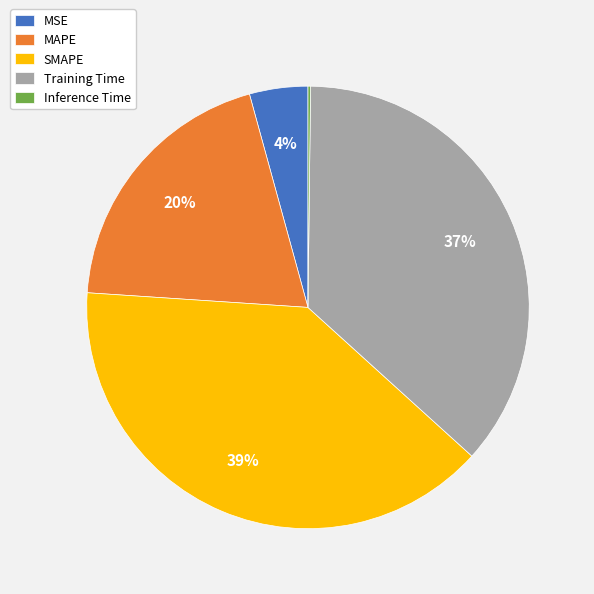

True or false: Training Time accounts for 46% of the total.

False